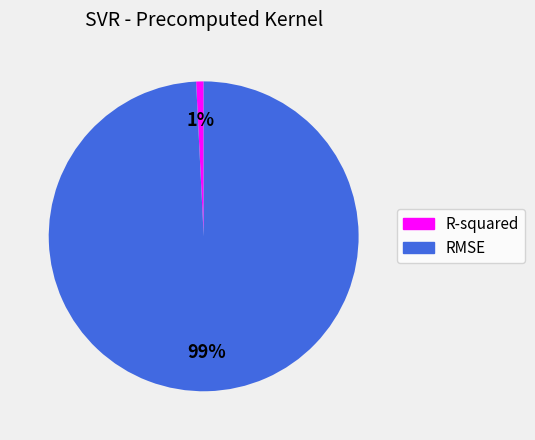

To the nearest percent, what percentage of the pie is RMSE?

99%